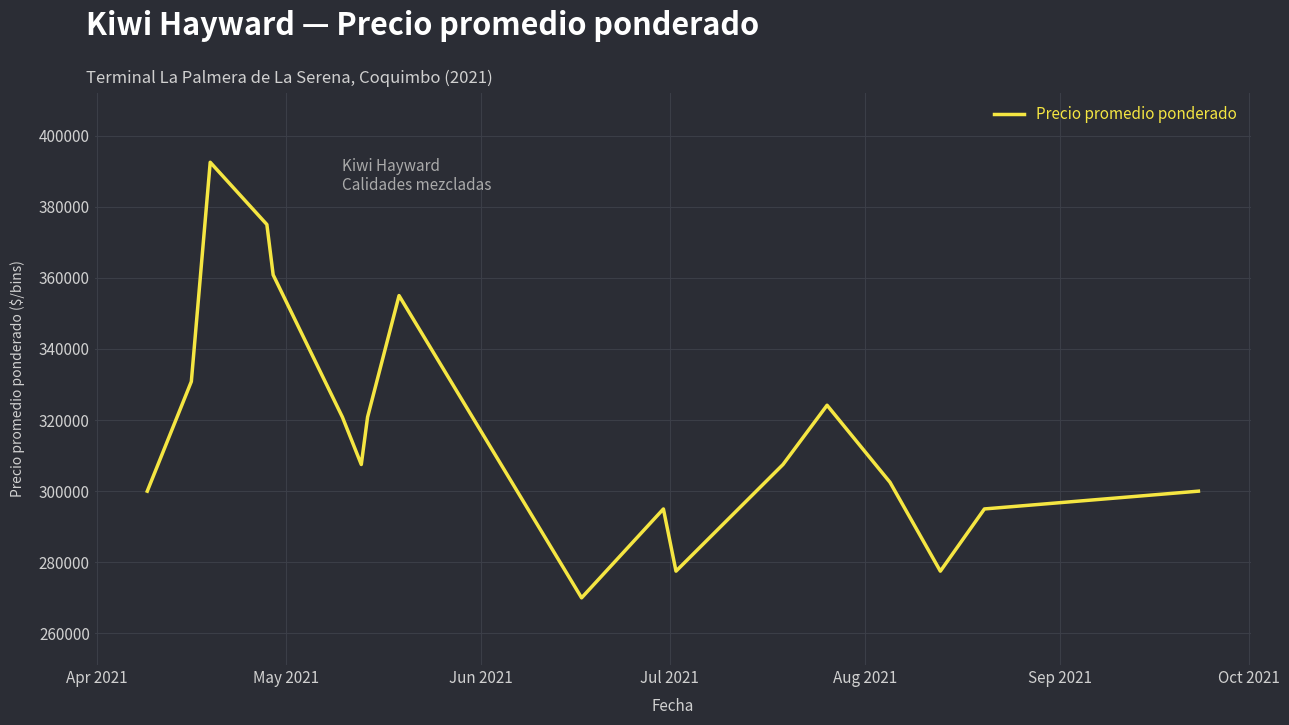

What is the smallest value displayed?

270000.0